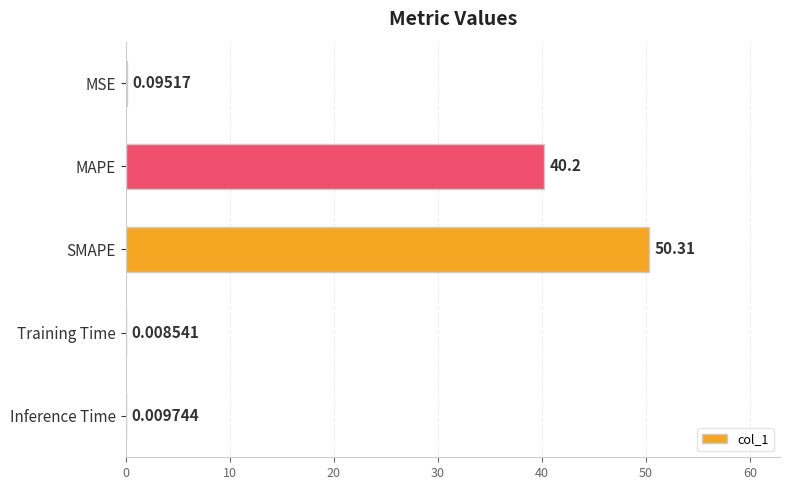

At which label is the value closest to 25?

MAPE